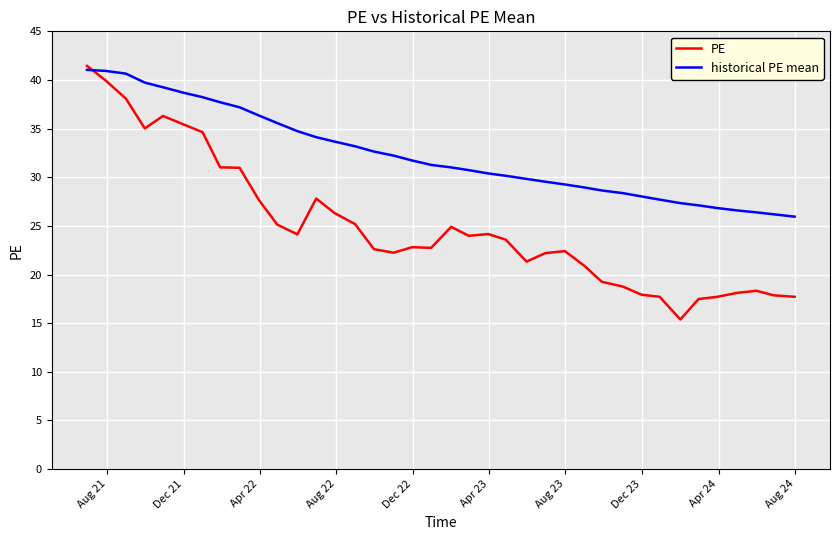

Which series has the largest range (max minus min)?

PE